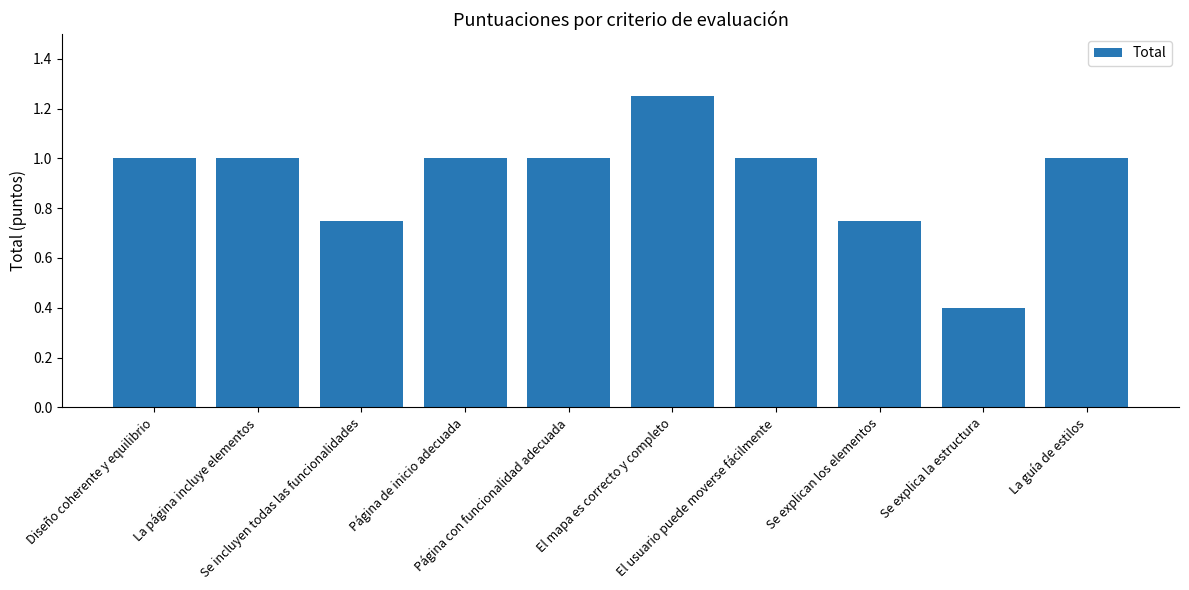

What position from the left is Página de inicio adecuada?

4